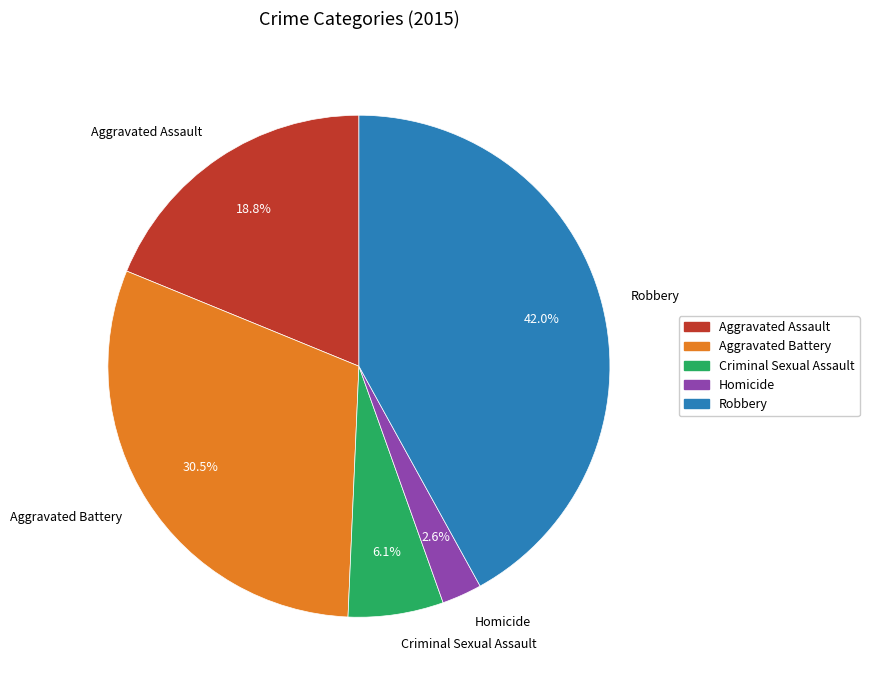

To the nearest percent, what is the combined percentage of Aggravated Assault and Criminal Sexual Assault?

25%